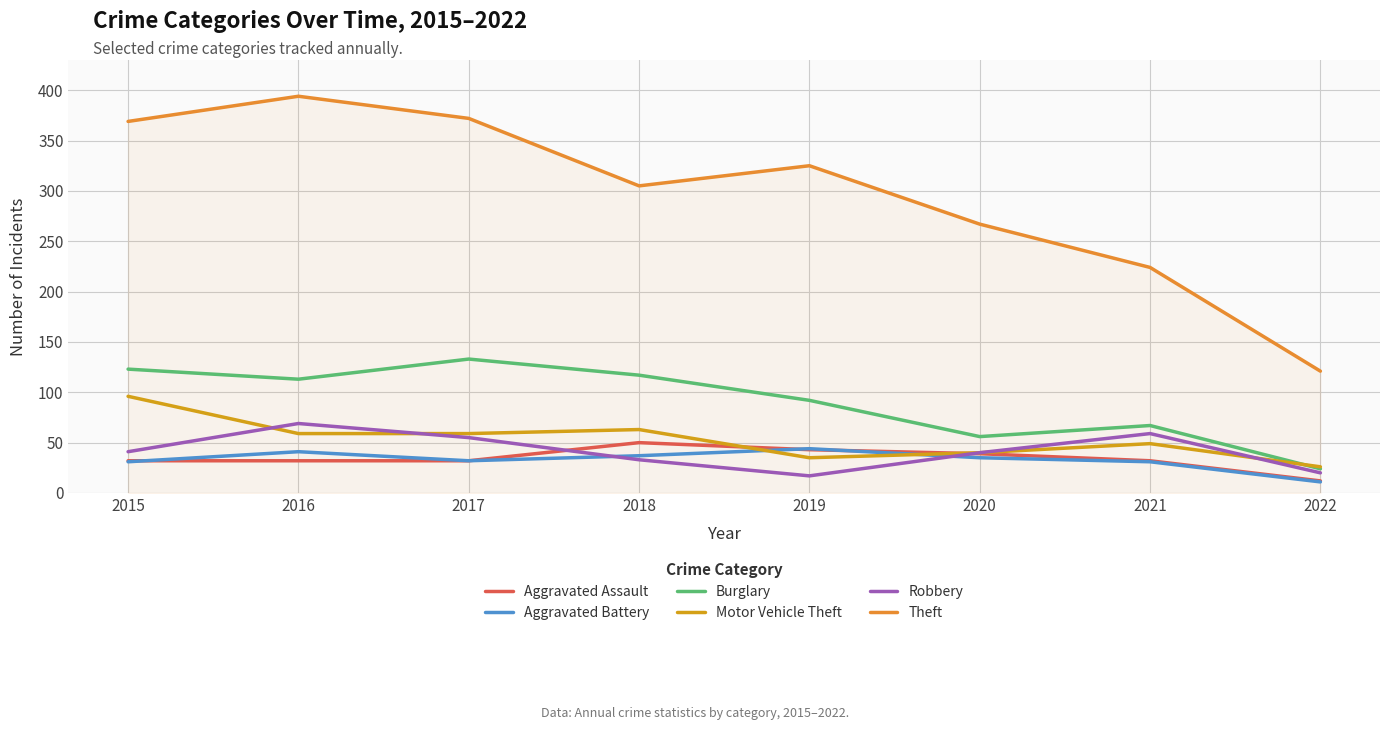

Is this an area chart (filled region under the line)?

Yes